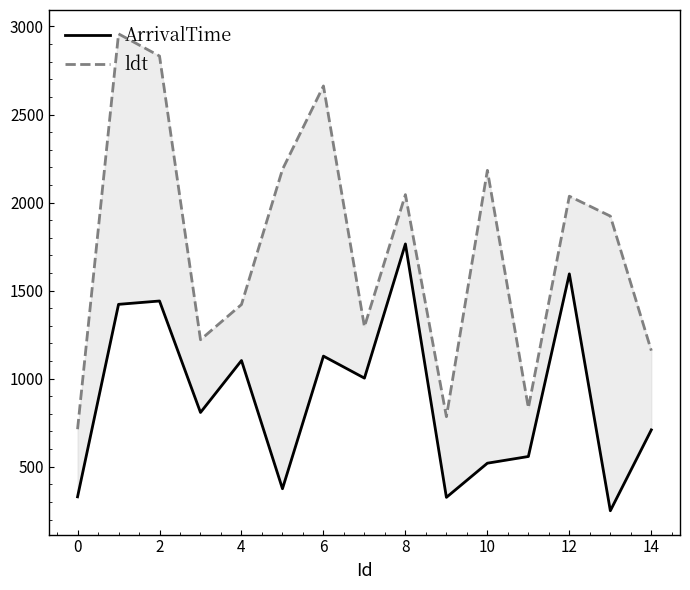

Rank the series by their average value, from highest to lowest.

ldt, ArrivalTime